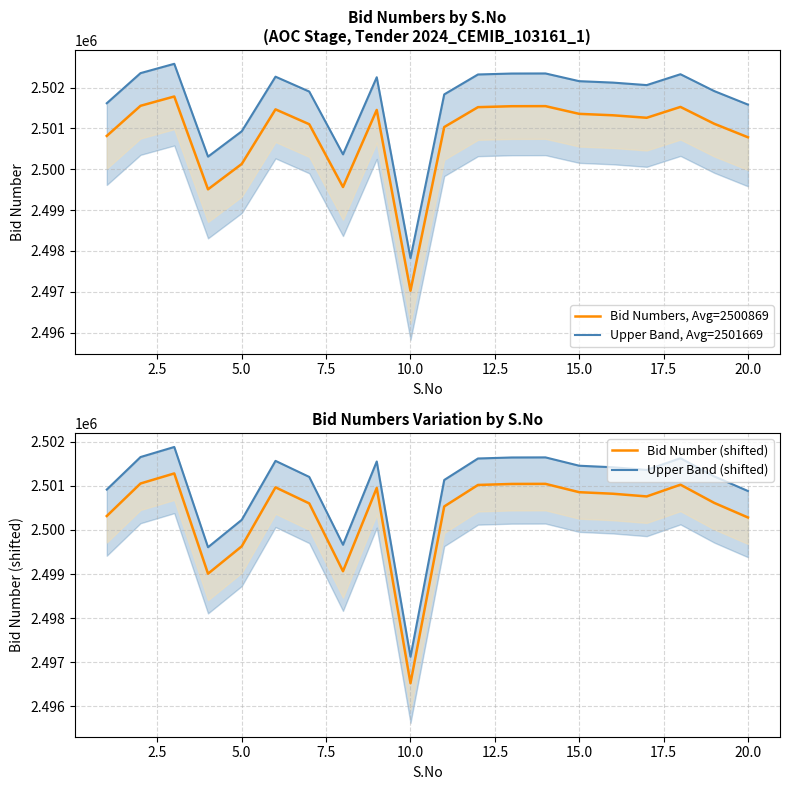

Rank the series by their maximum value, from highest to lowest.

Upper Band, Avg=2501669, Upper Band (shifted), Bid Numbers, Avg=2500869, Bid Number (shifted)